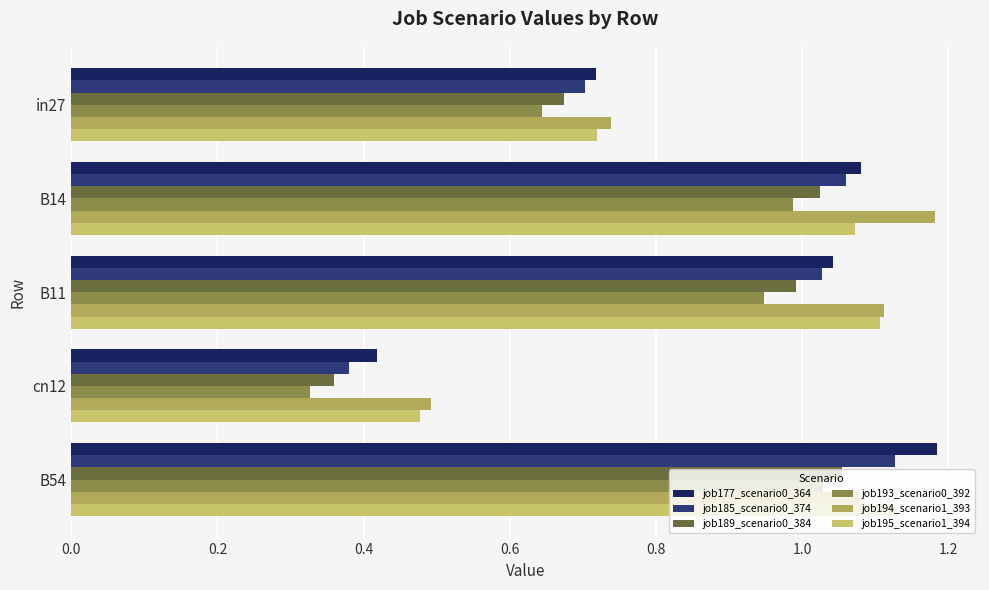

How many categories are shown in the chart?

5